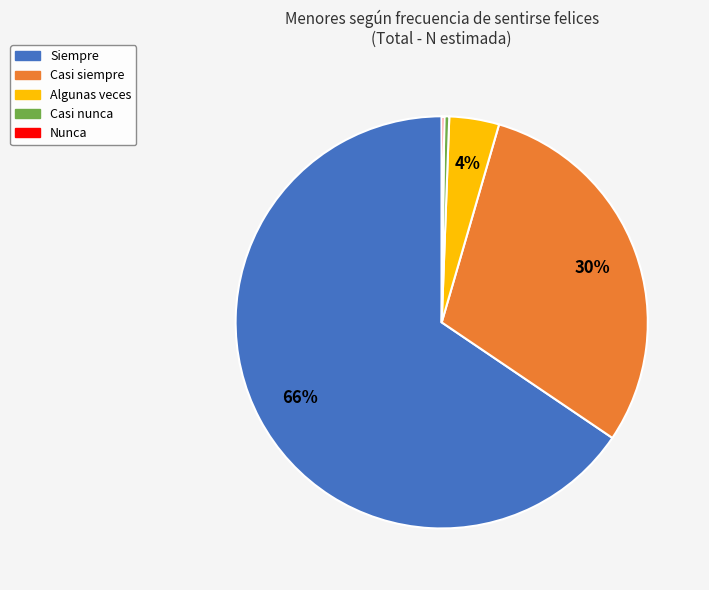

Which category accounts for the majority?

Siempre